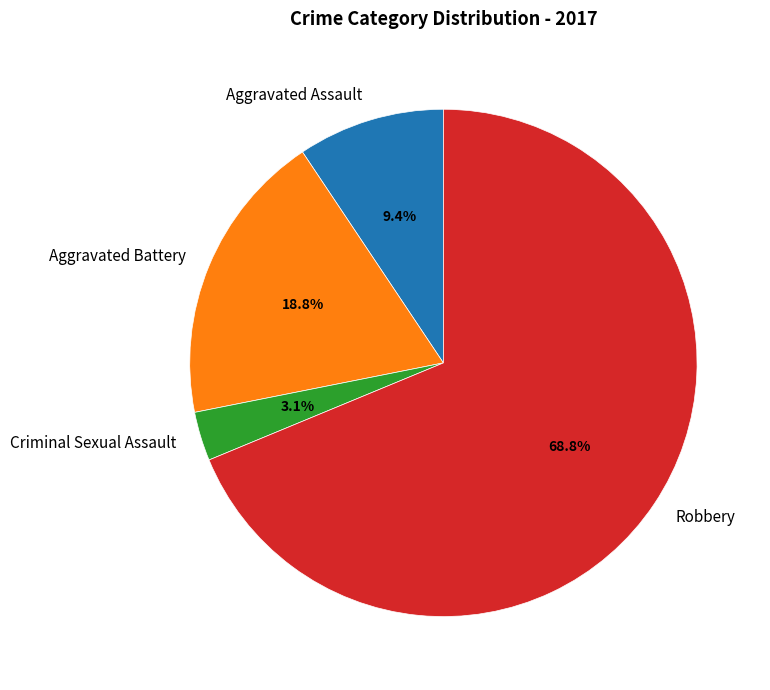

Combined, what portion of the pie is Criminal Sexual Assault and Aggravated Battery?

21.9%